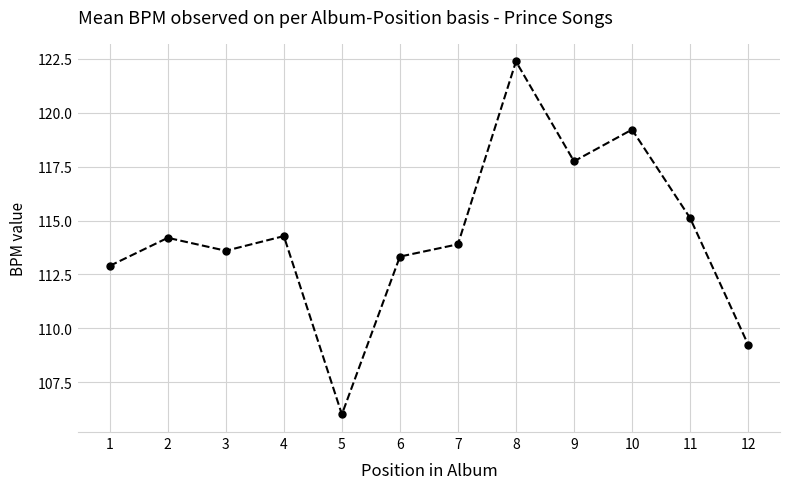

Between 2 and 11, which is larger?

11